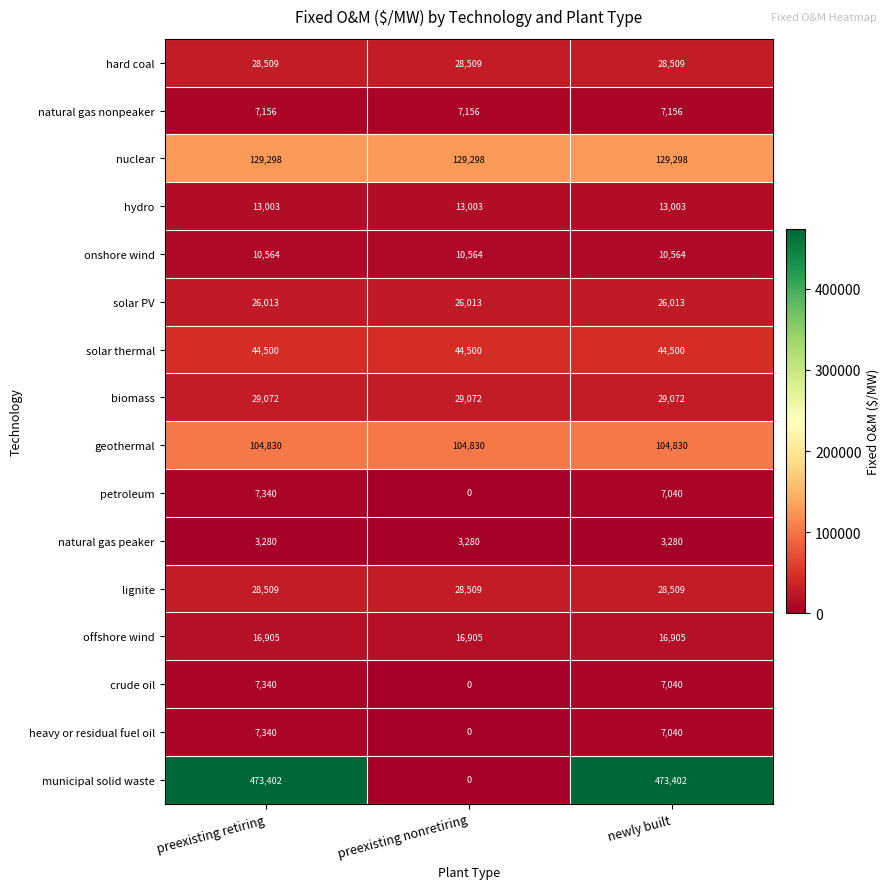

Which series changed the most between preexisting nonretiring and newly built?

municipal solid waste